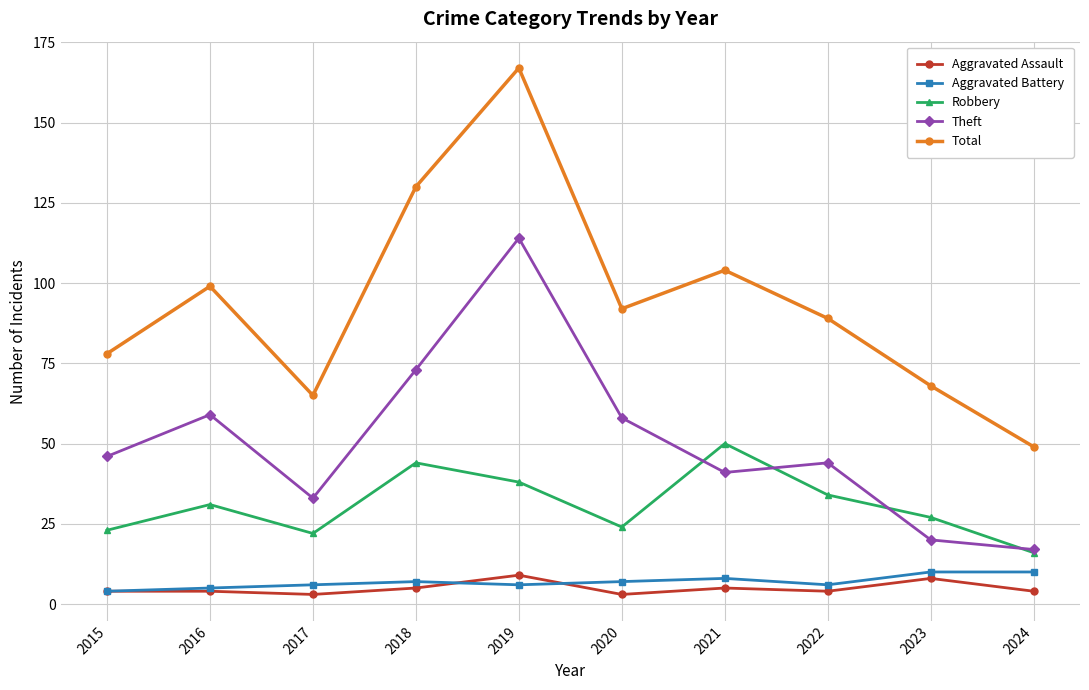

True or false: Theft and Aggravated Assault intersect in this chart.

False